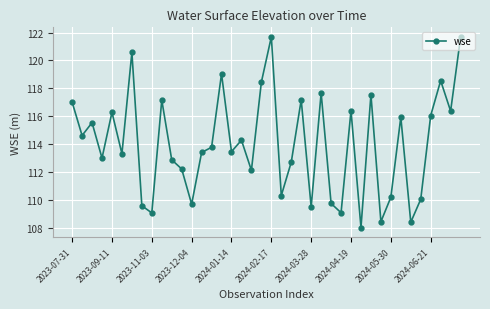

What is the sum of all values?

4561.1